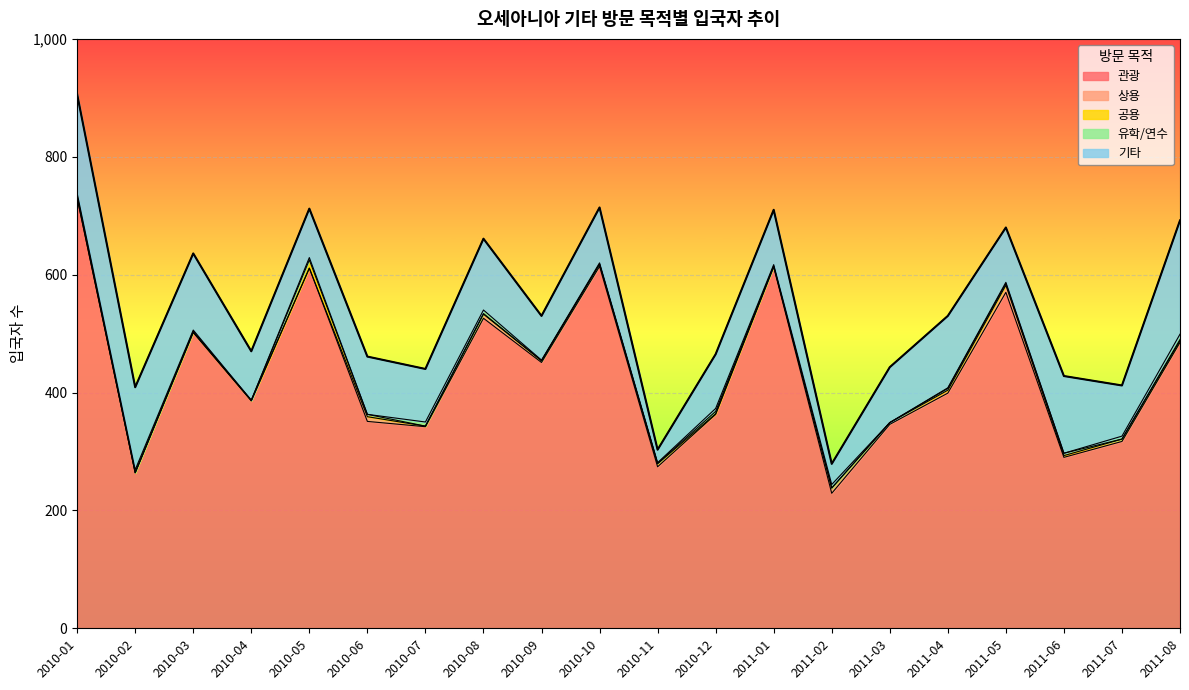

The 유학/연수 series shows 0 at 2011-06. True or false?

True